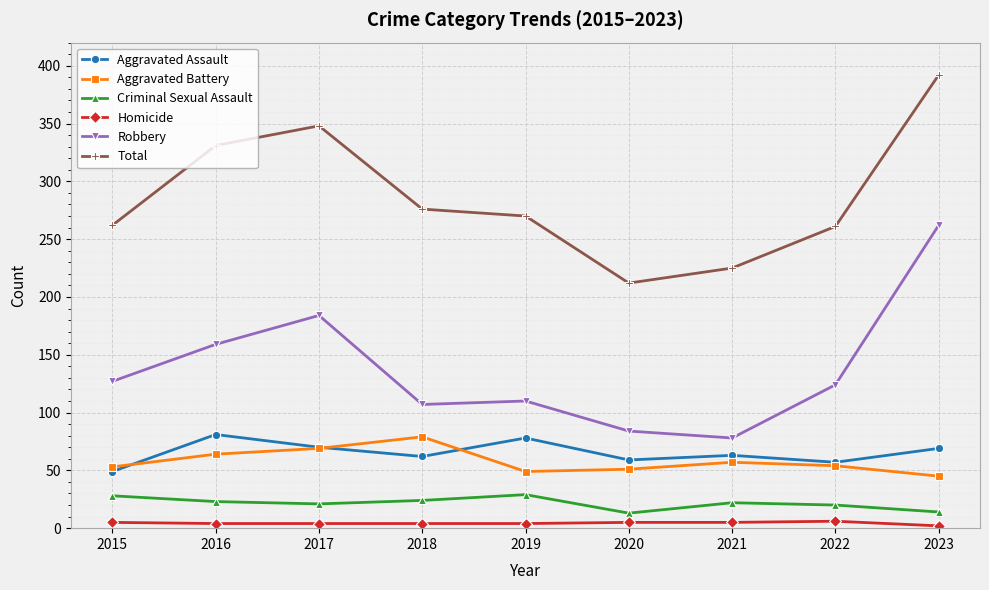

At 2018, list the series in order from smallest to largest.

Homicide, Criminal Sexual Assault, Aggravated Assault, Aggravated Battery, Robbery, Total